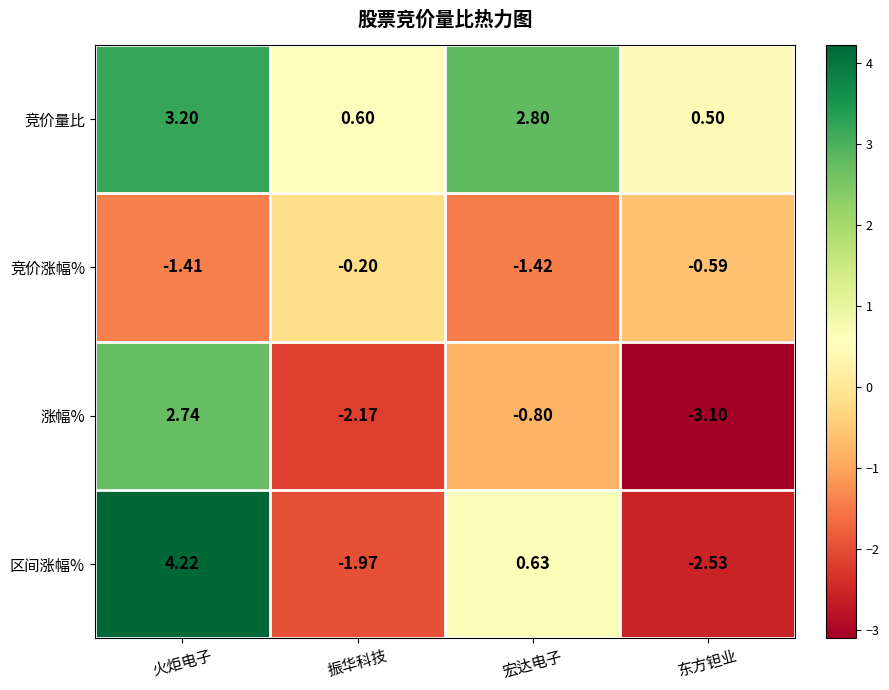

Which label corresponds to the largest value in the chart?

火炬电子